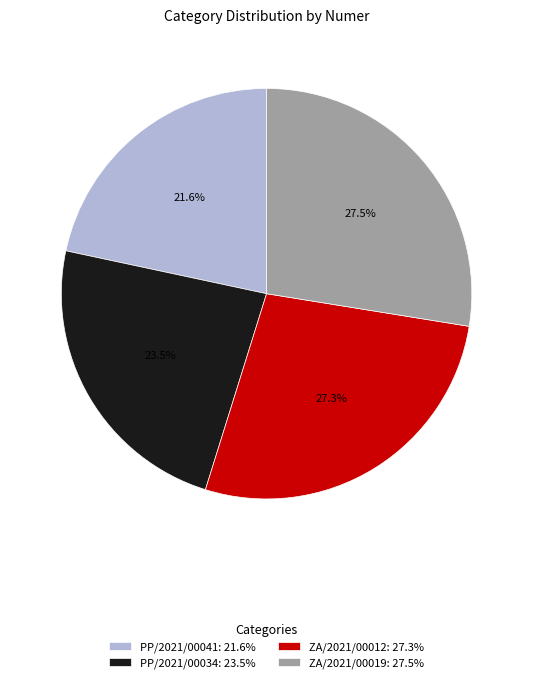

Between PP/2021/00034: 23.5% and ZA/2021/00019: 27.5%, which is larger?

ZA/2021/00019: 27.5%